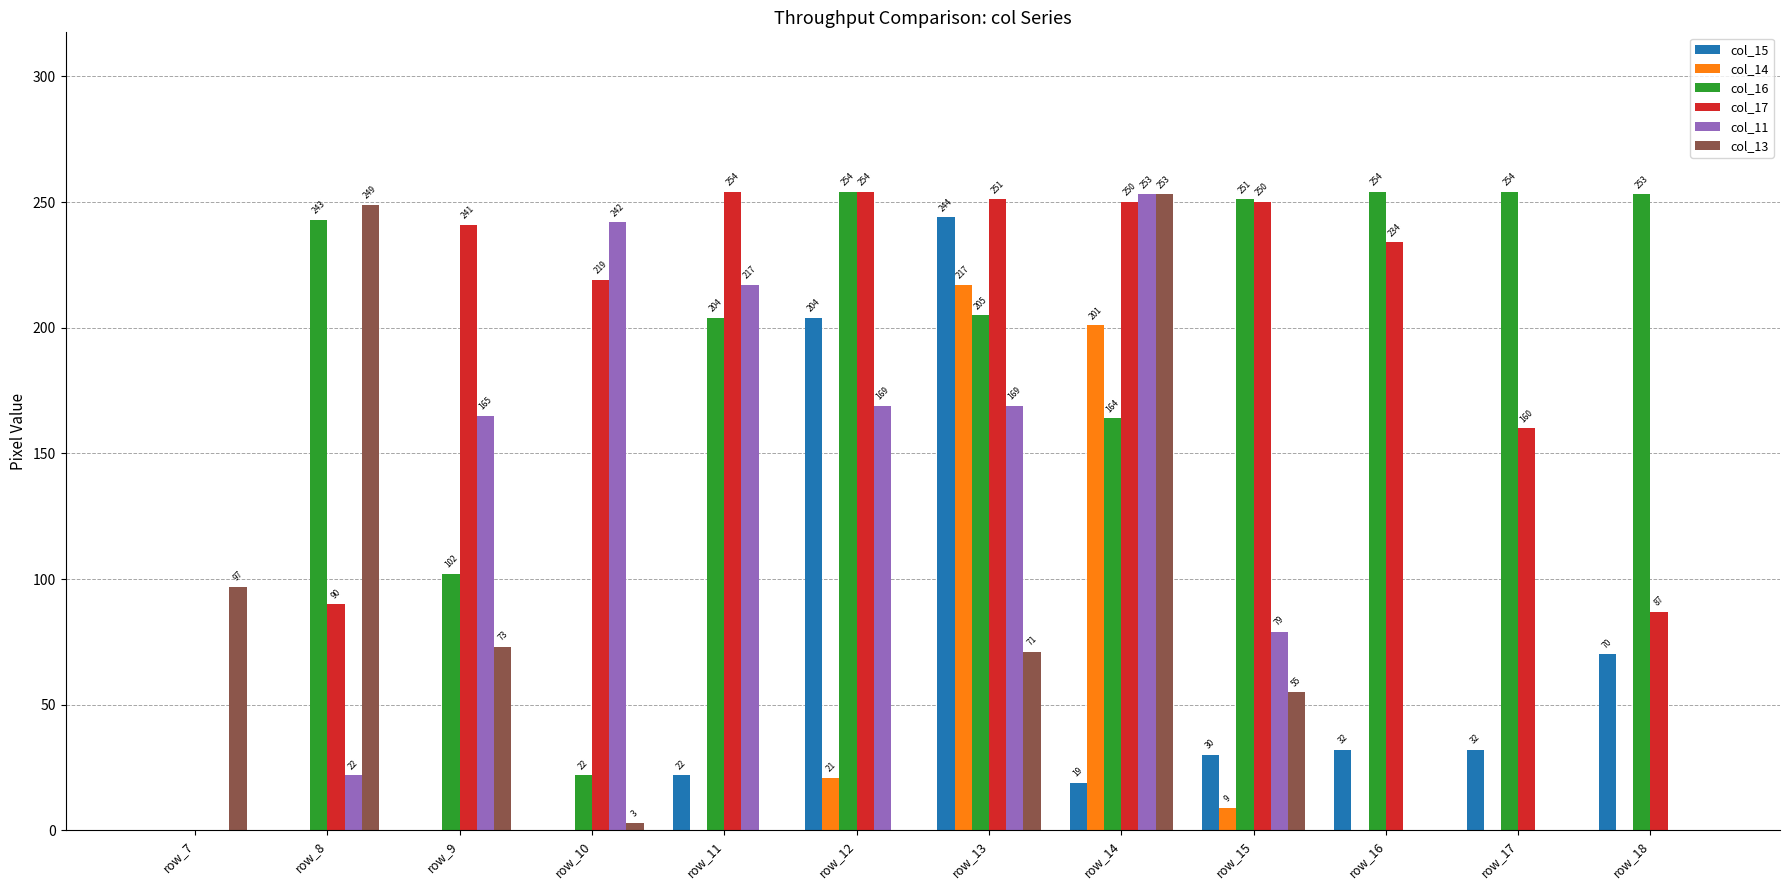

At which category is the sum across all series the highest?

row_13